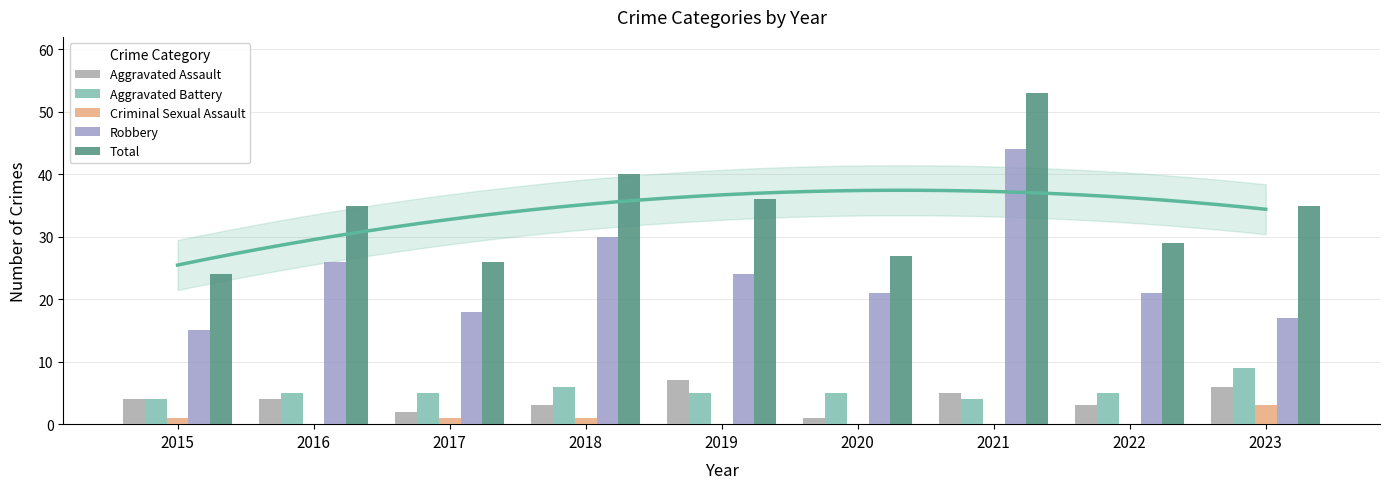

Where is Criminal Sexual Assault nearest to the value 1?

2015